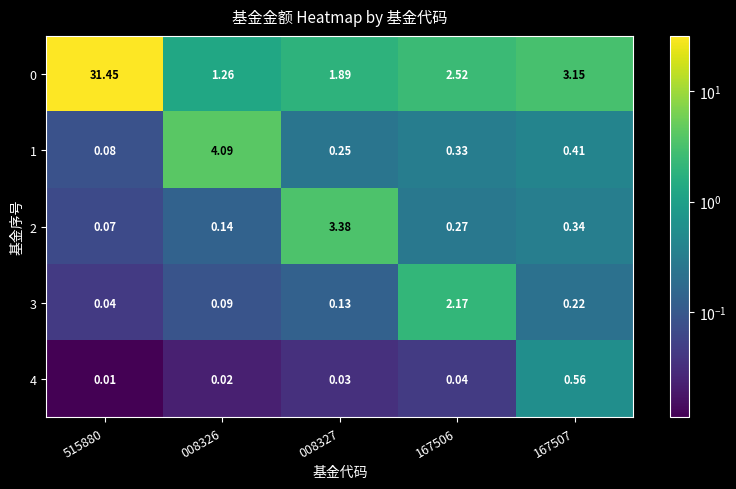

At how many categories does at least one series exceed 17?

1